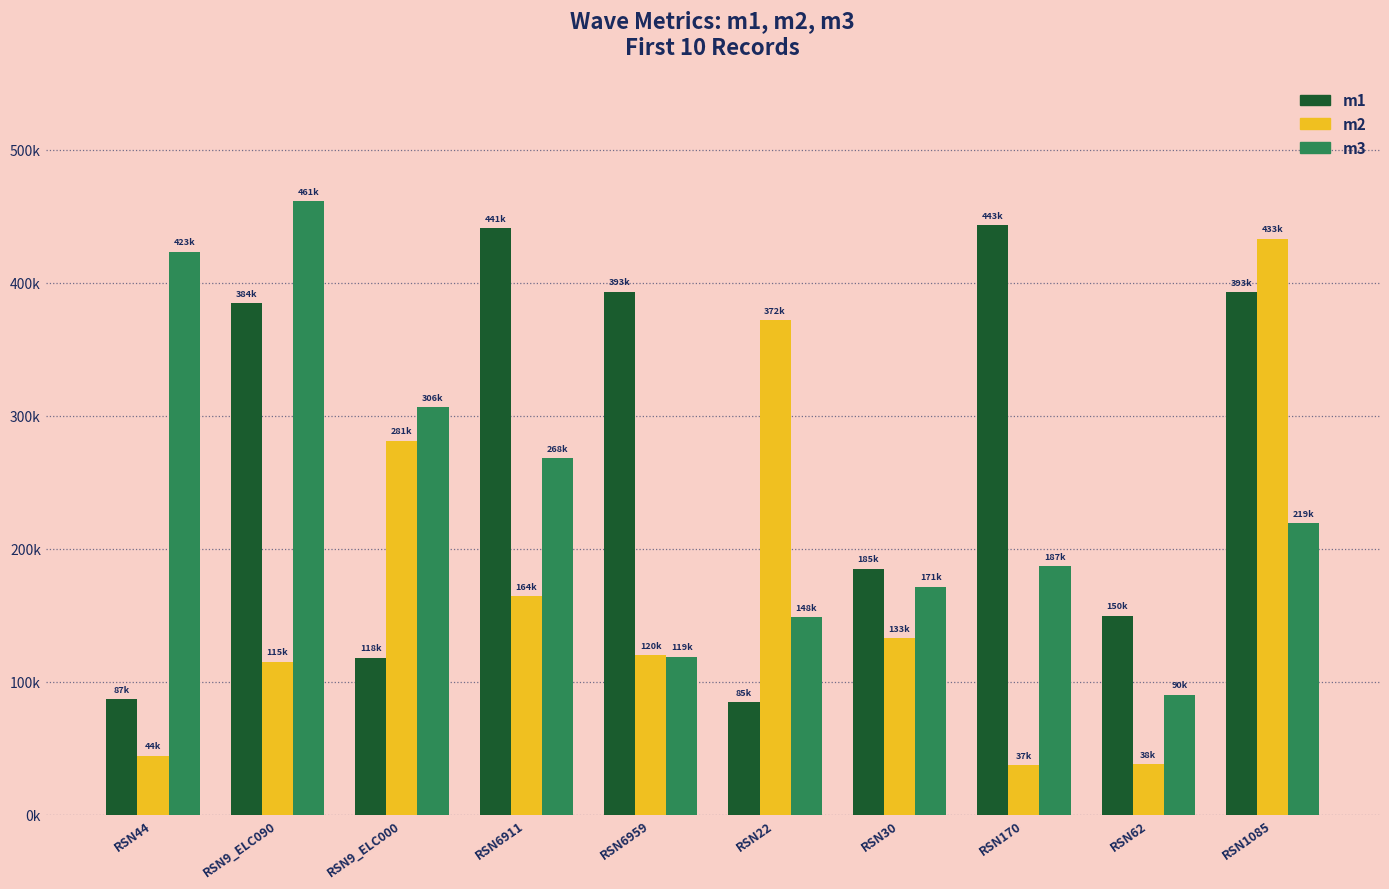

Does the chart contain stacked bars?

No